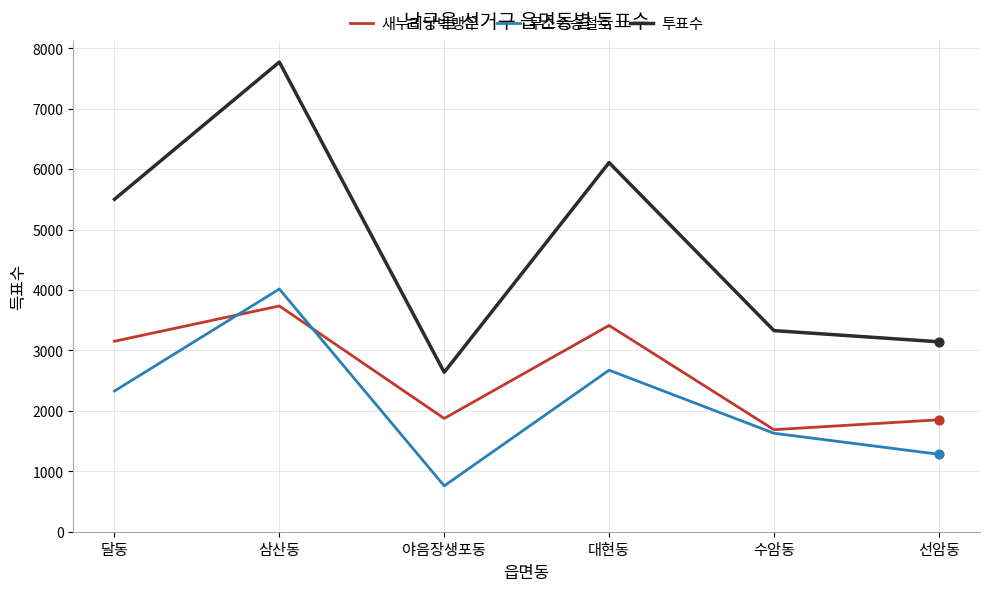

What is the difference between the highest and lowest values at 대현동?

3436